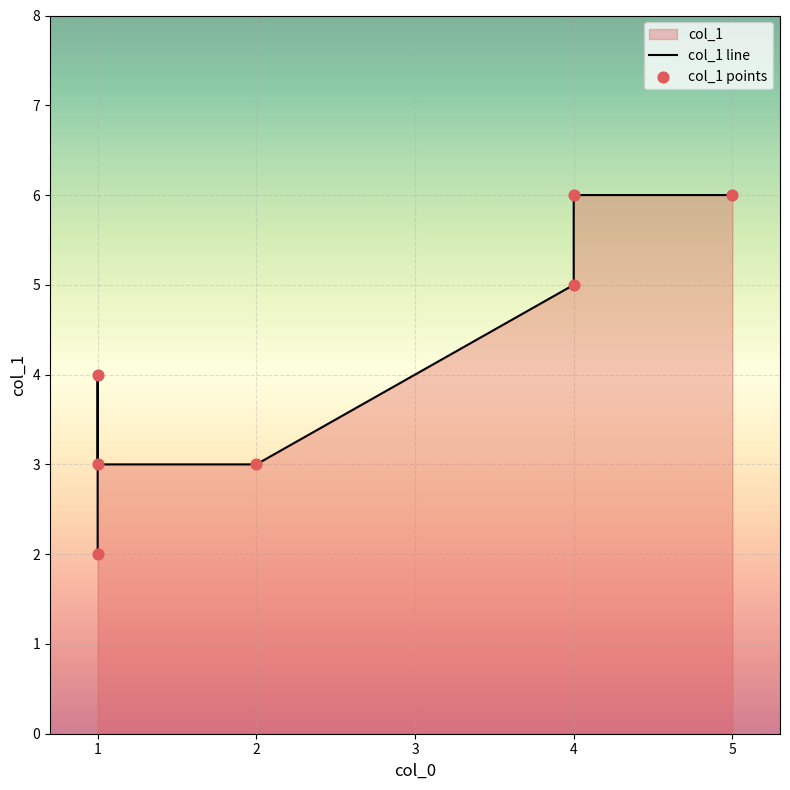

At which category is the sum across all series the highest?

4